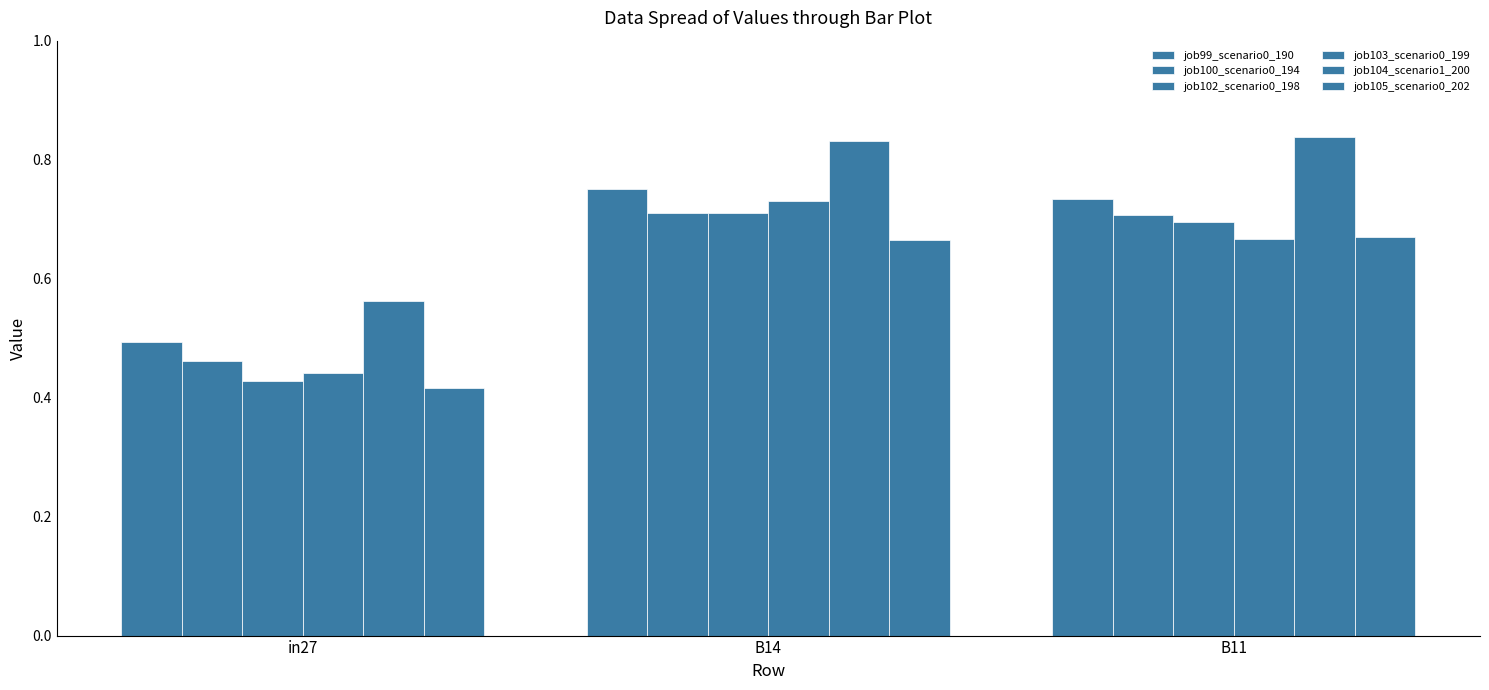

What is the difference between the maximum and minimum values in the job103_scenario0_199 series?

0.3